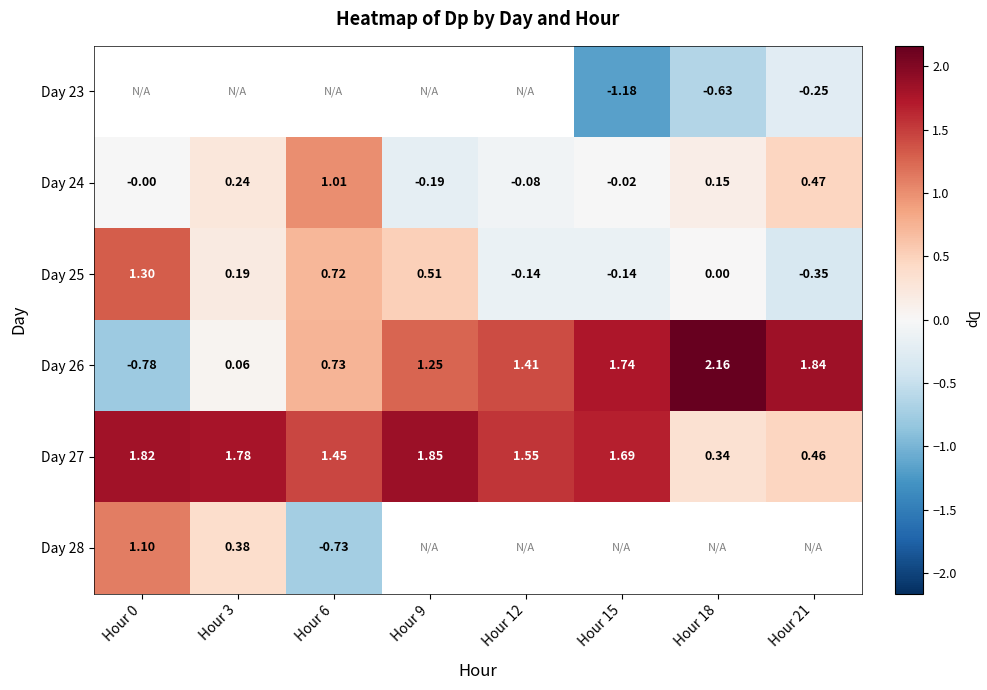

Which label corresponds to the largest value in the chart?

Hour 18